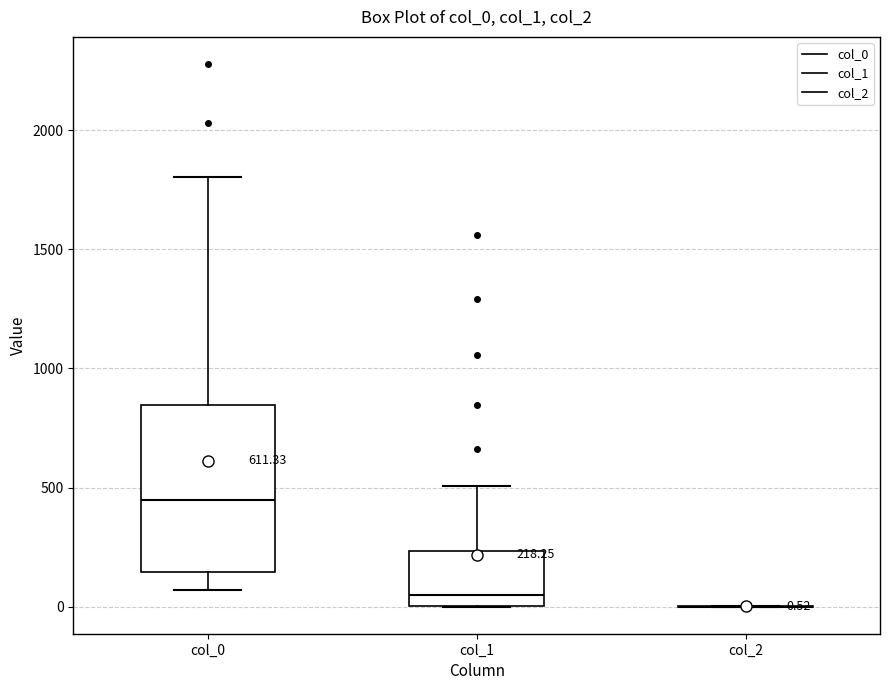

Which box is the tallest, from its lower edge to its upper edge?

col_0